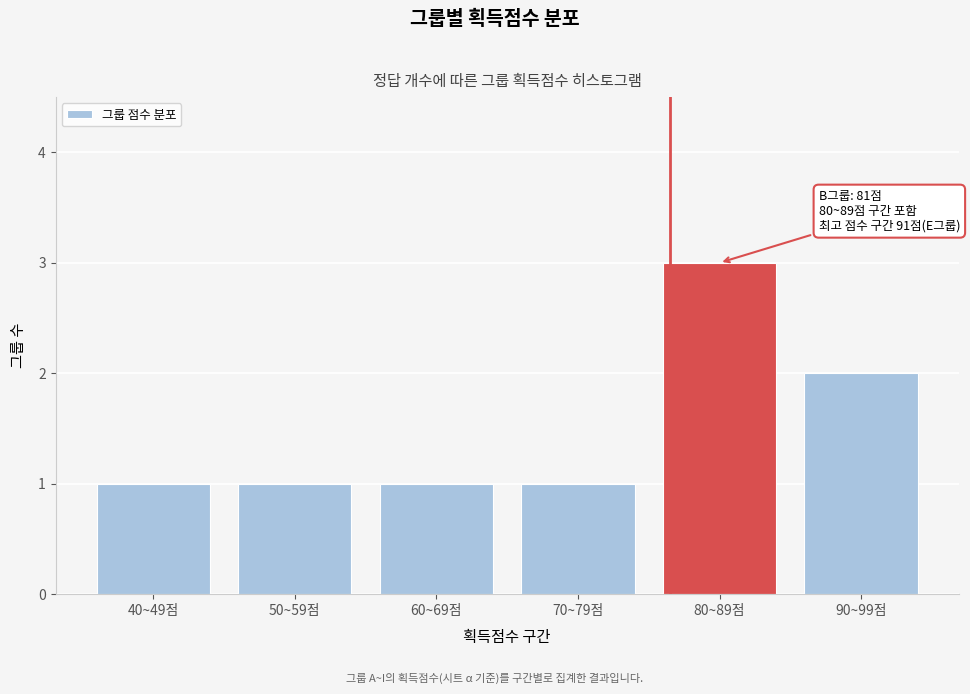

Reading right to left, transcribe all the data shown in this chart.

90~99점=2	80~89점=3	70~79점=1	60~69점=1	50~59점=1	40~49점=1